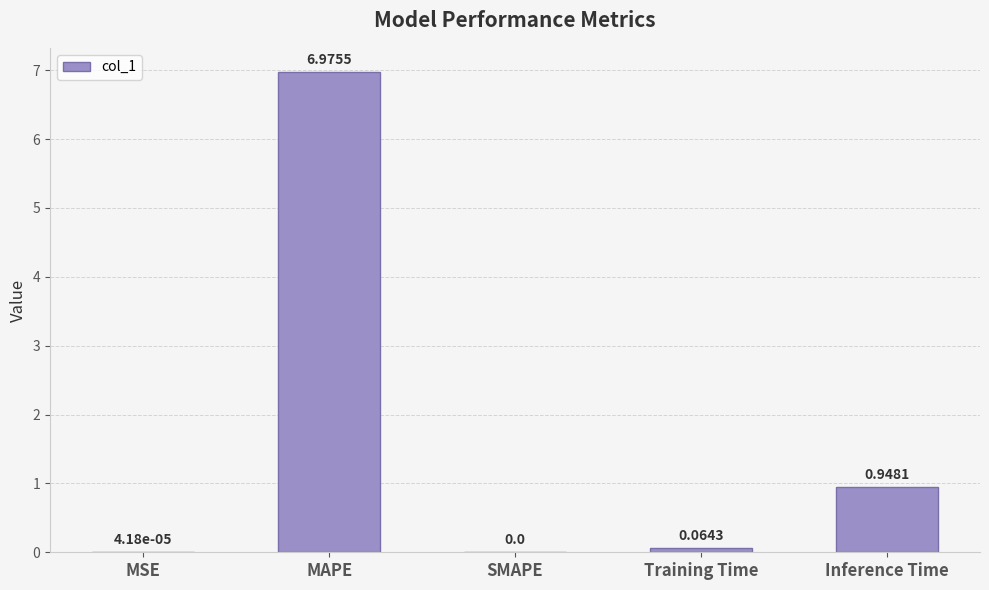

Which label corresponds to the largest value in the chart?

MAPE